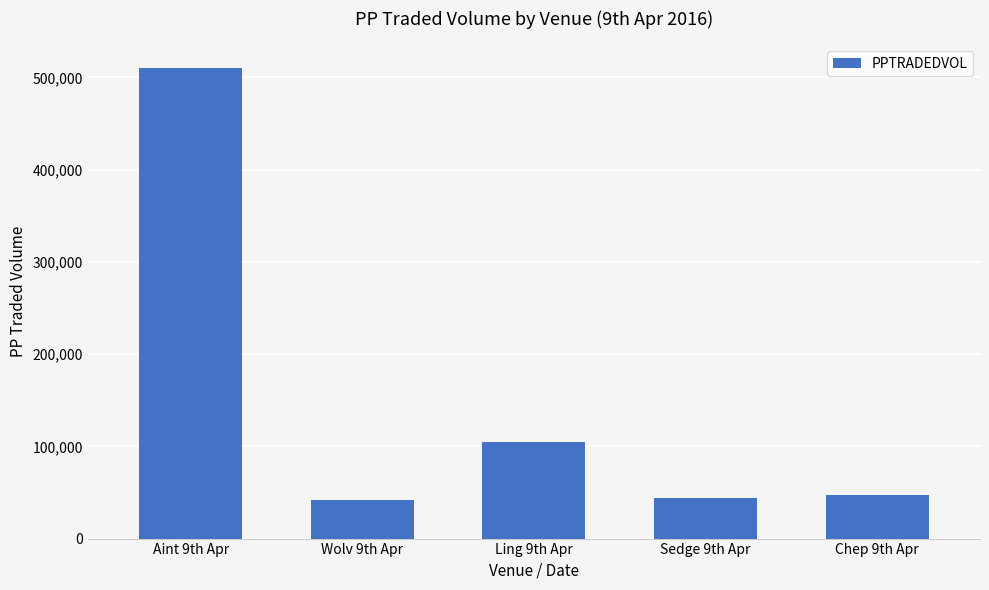

What is the sum of the values at Chep 9th Apr and Aint 9th Apr?

557731.6